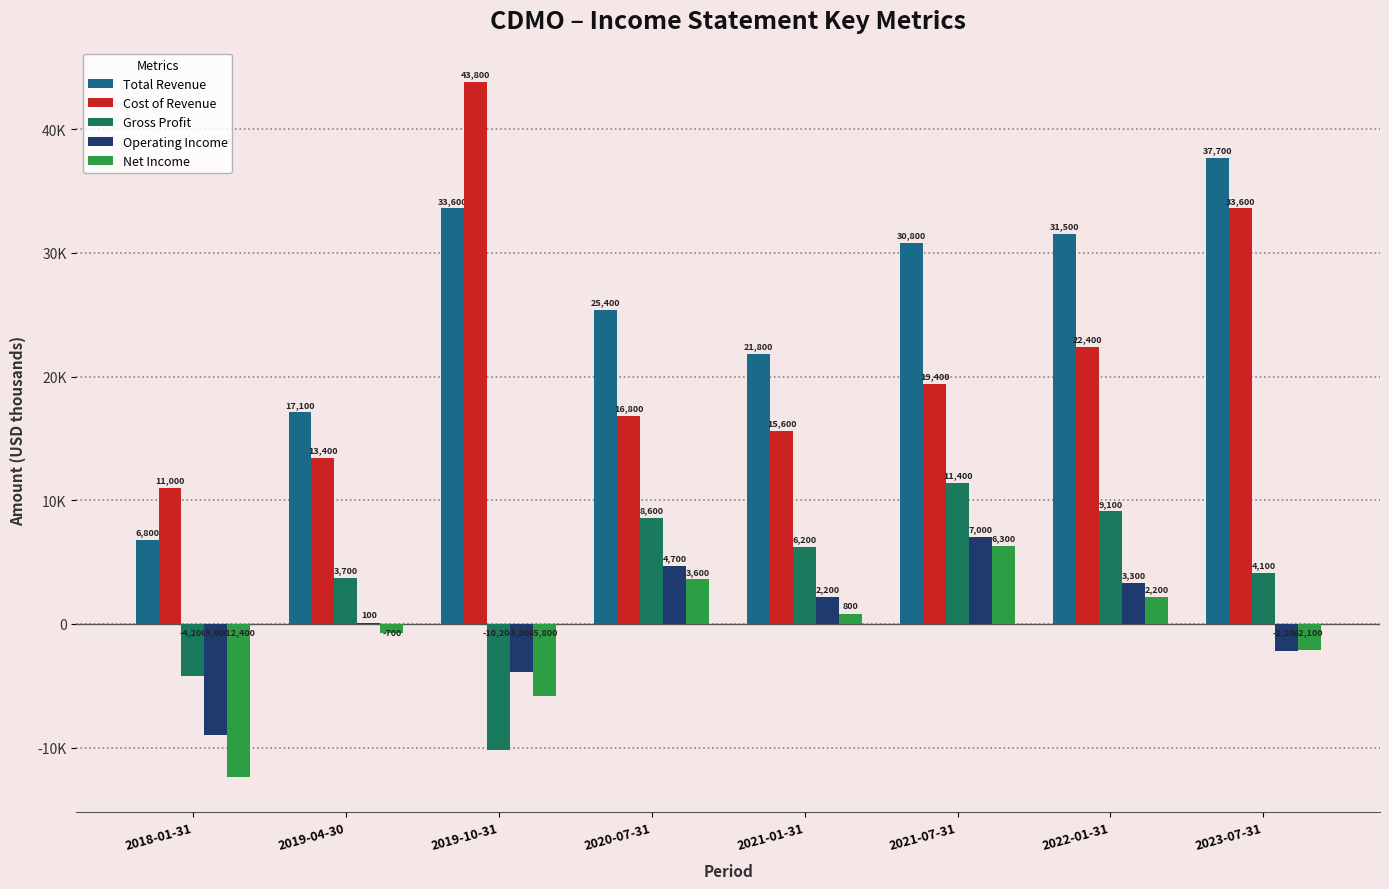

List the series in order of their peak value, highest first.

Cost of Revenue, Total Revenue, Gross Profit, Operating Income, Net Income